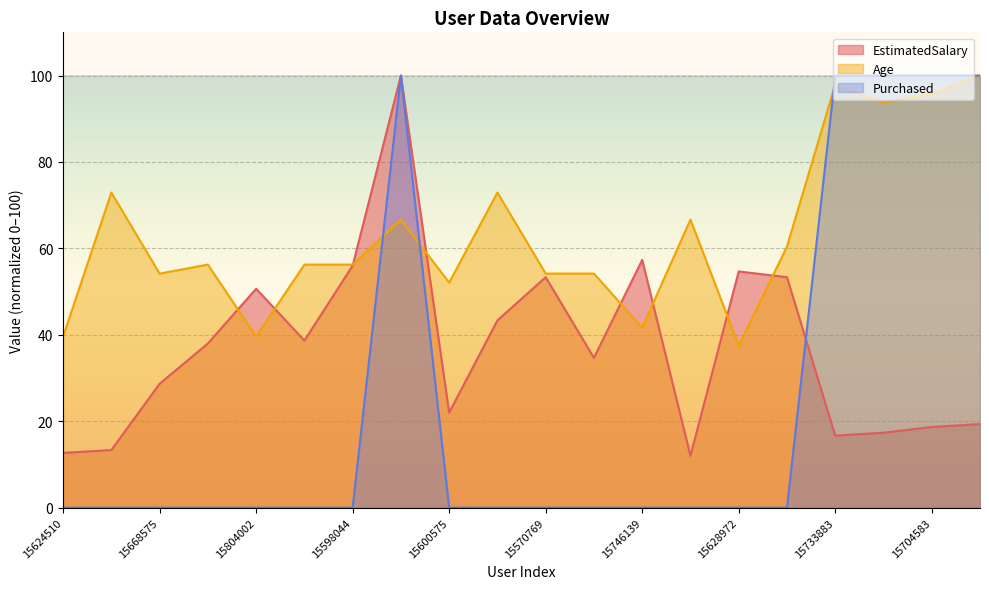

Which series has the largest total across all categories?

Age